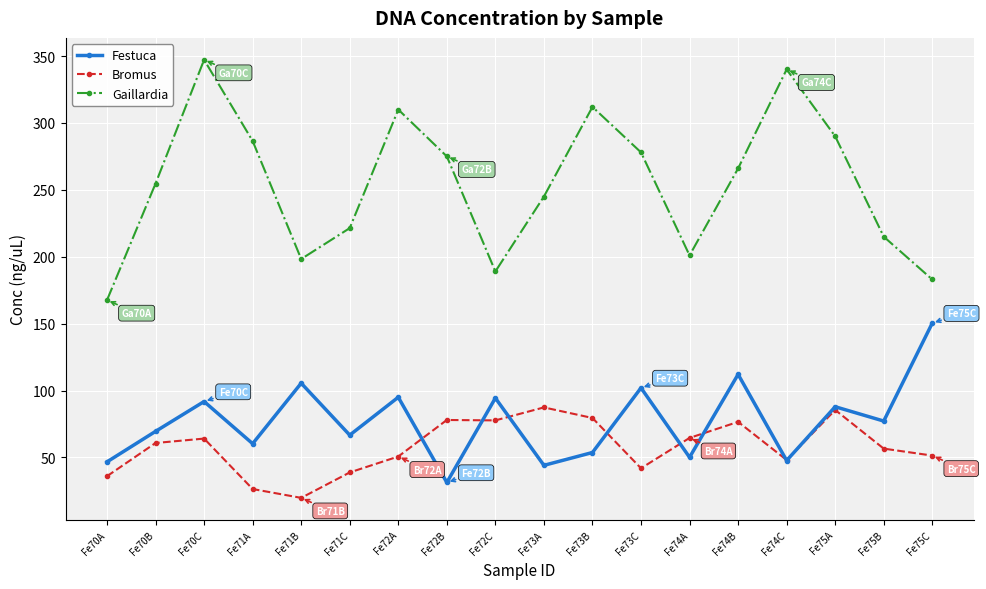

Which series has the largest range (max minus min)?

Gaillardia